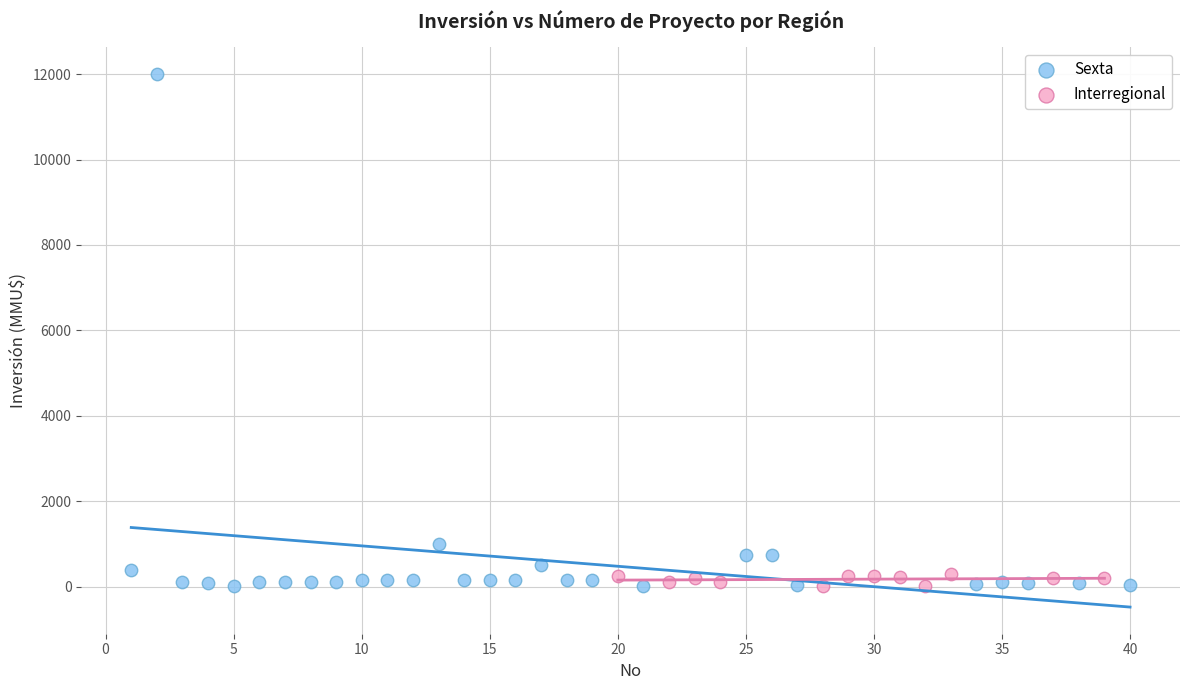

Which series reaches the maximum Y coordinate?

Sexta